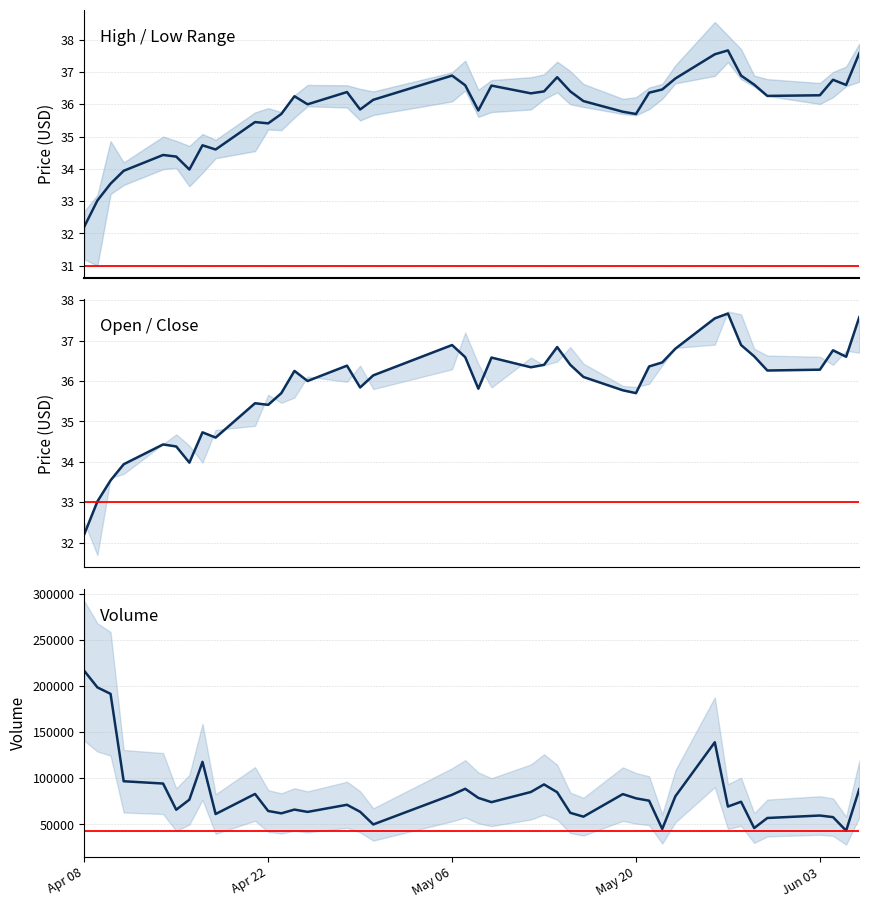

Reading left to right, extract all data points from this chart.

close: 32.2	33.0	33.5	33.9	34.4	34.4	34.0	34.7	34.6	35.5	35.4	35.7	36.2	36.0	36.4	35.8	36.1	36.9	36.6	35.8	36.6	36.3	36.4	36.8	36.4	36.1	35.8	35.7	36.4	36.5	36.8	37.5	37.7	36.9	36.6	36.3	36.3	36.8	36.6	37.6
volume: 216375.0	198476.0	191494.0	96789.0	94302.0	65928.0	76821.0	117834.0	61249.0	83014.0	64557.0	62013.0	66084.0	63569.0	71293.0	63700.0	49980.0	82127.0	88601.0	78734.0	74135.0	85139.0	93347.0	84881.0	62563.0	58418.0	82845.0	78290.0	75712.0	45060.0	80496.0	139018.0	69371.0	74570.0	46043.0	56971.0	59634.0	57920.0	43214.0	88247.0